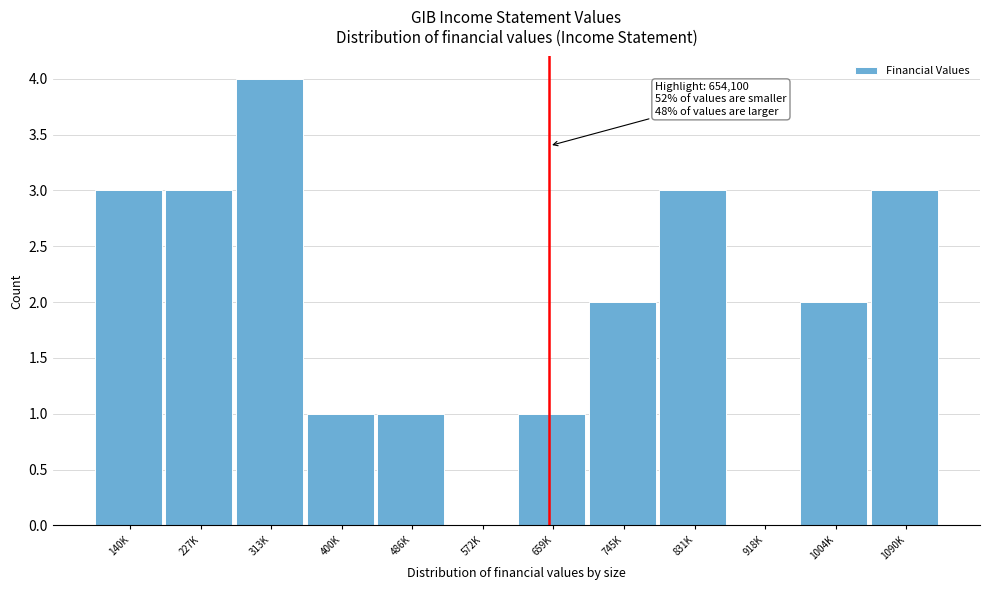

Reading right to left, extract all data points from this chart.

1090K=3	1004K=2	918K=0	831K=3	745K=2	659K=1	572K=0	486K=1	400K=1	313K=4	227K=3	140K=3